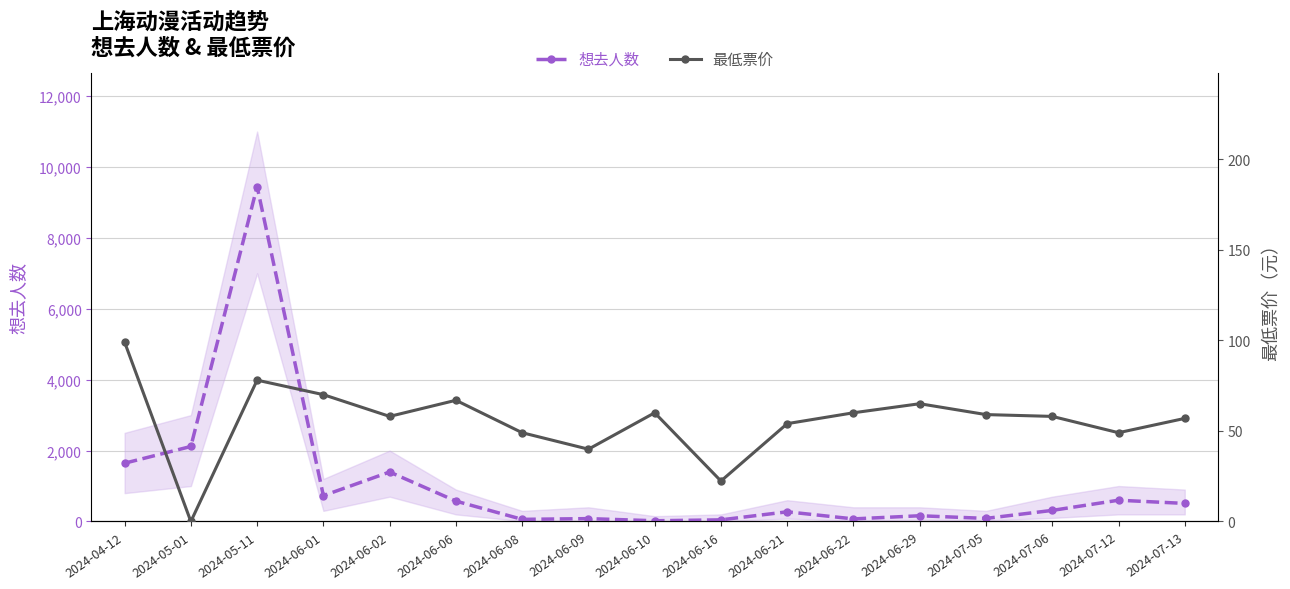

At 2024-06-09, list the series in order from smallest to largest.

最低票价, 想去人数